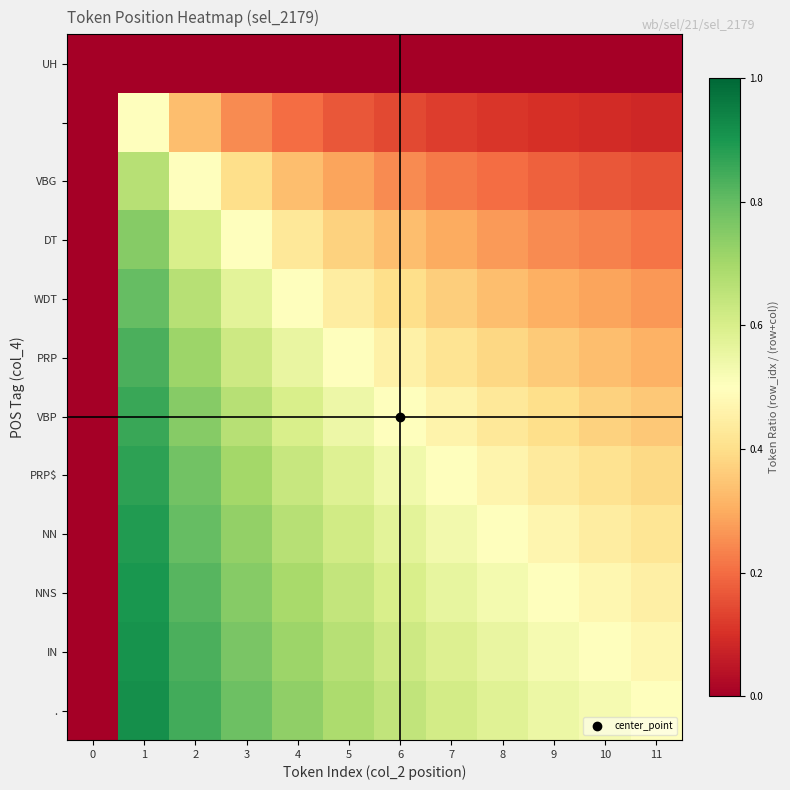

What is the spread (max minus min) of values at 7?

0.6